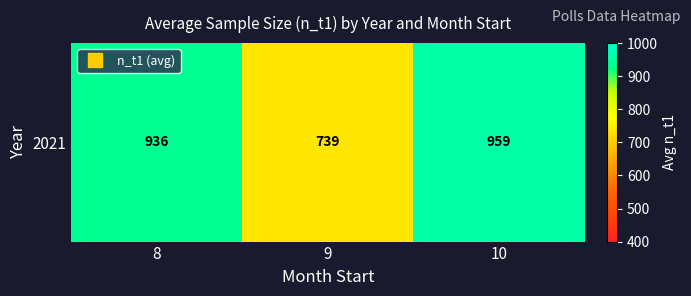

What is the change in value from 8 to 10?

+23.3